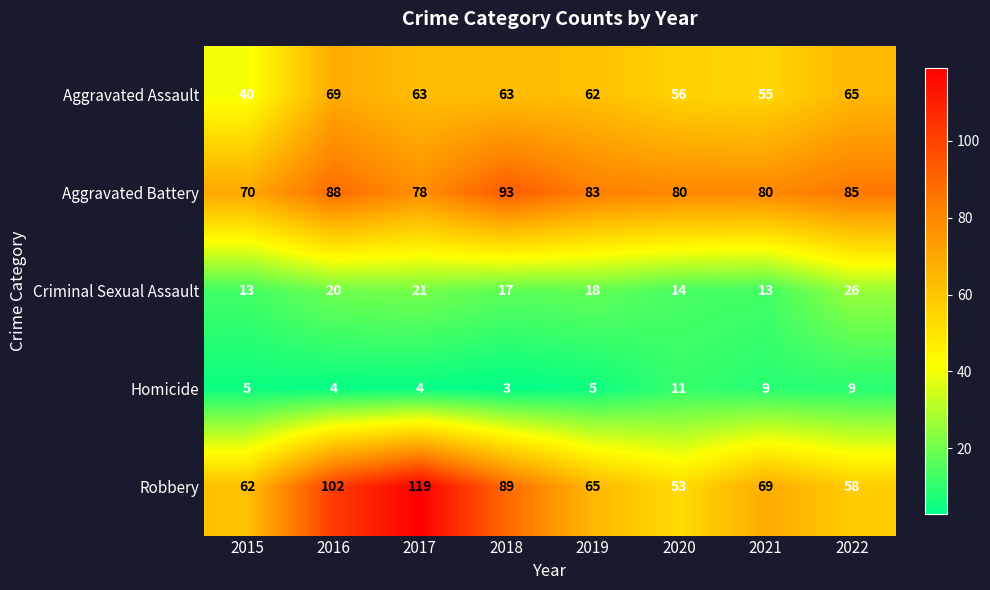

Where does the Criminal Sexual Assault series first go above 18?

2016